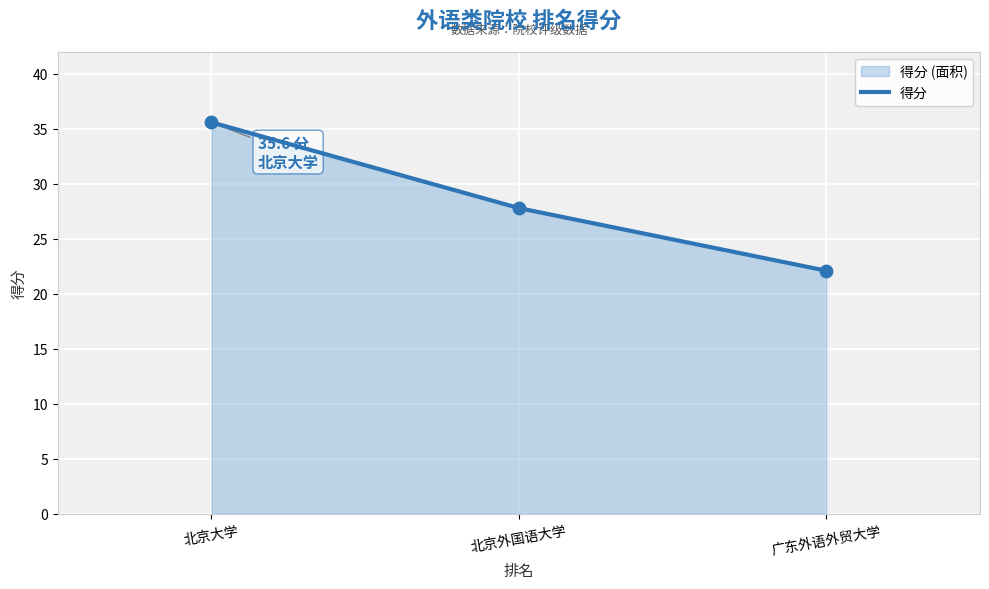

What is the ratio of the value at 北京大学 to the value at 北京外国语大学?

1.3